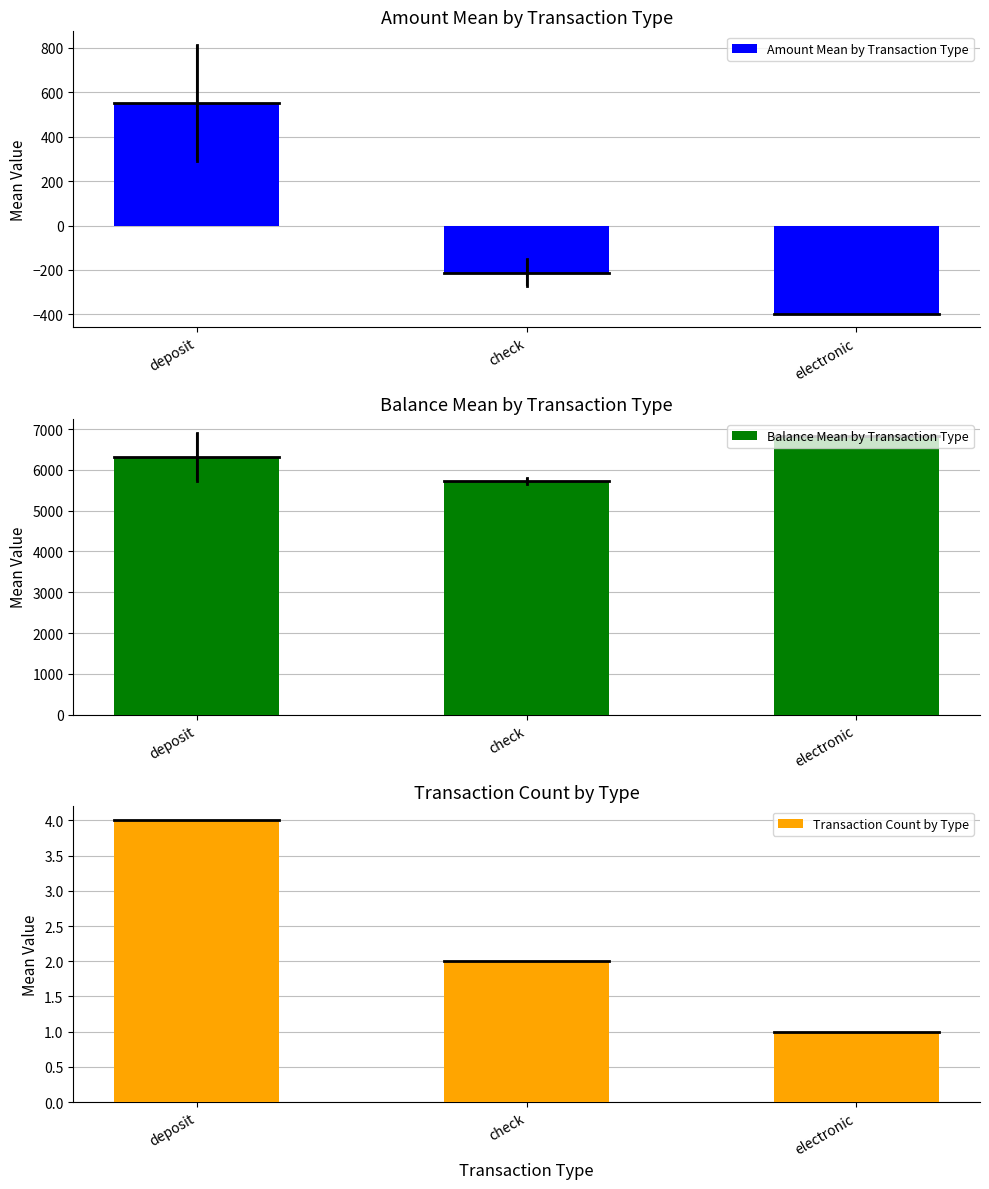

Is the value of Balance Mean by Transaction Type at deposit greater than the value of Transaction Count by Type at deposit?

Yes